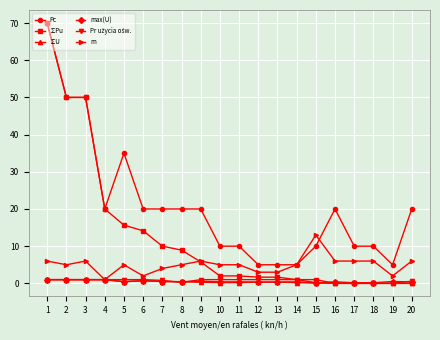

True or false: max(U) and Pc intersect in this chart.

False